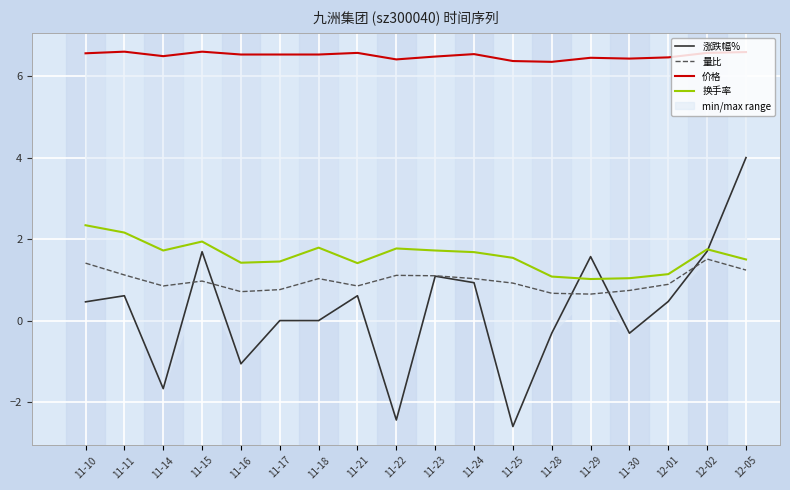

True or false: 量比 and 换手率 intersect in this chart.

False